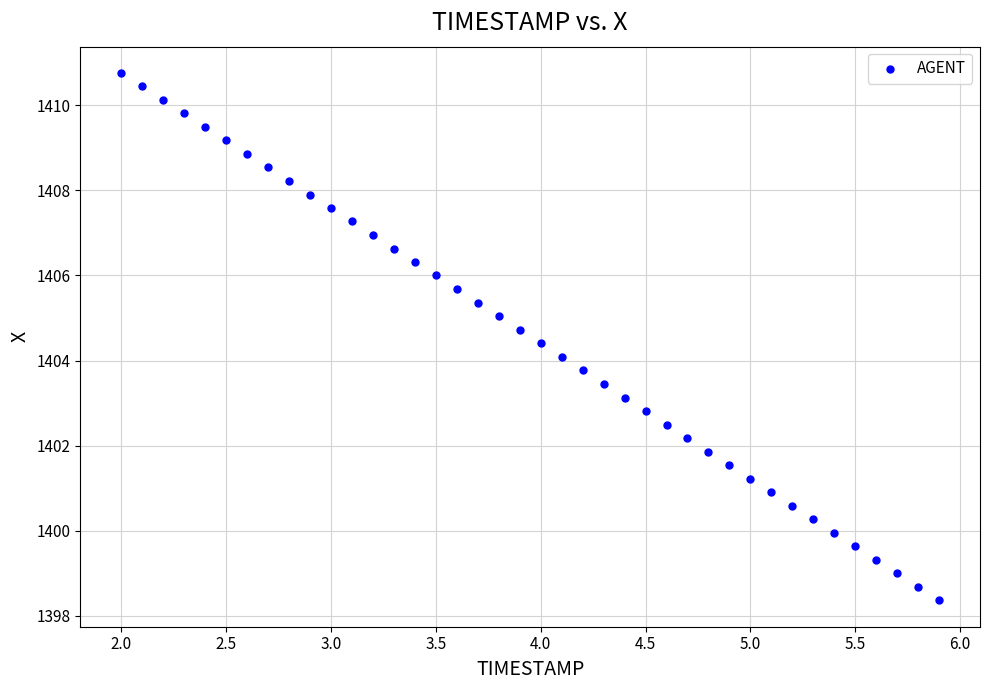

What is the range of X values (max minus min)?

3.9